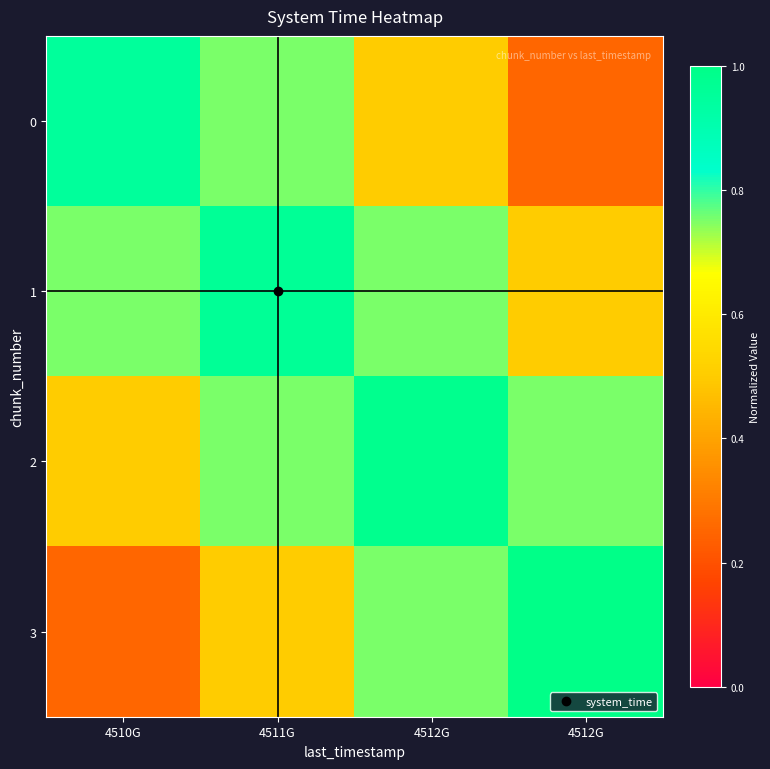

Reading left to right, transcribe all the data shown in this chart.

0: 4510G=0.9	4511G=0.8	4512G=0.5	4512G=0.2
1: 4510G=0.8	4511G=1.0	4512G=0.8	4512G=0.5
2: 4510G=0.5	4511G=0.8	4512G=1.0	4512G=0.8
3: 4510G=0.2	4511G=0.5	4512G=0.8	4512G=1.0